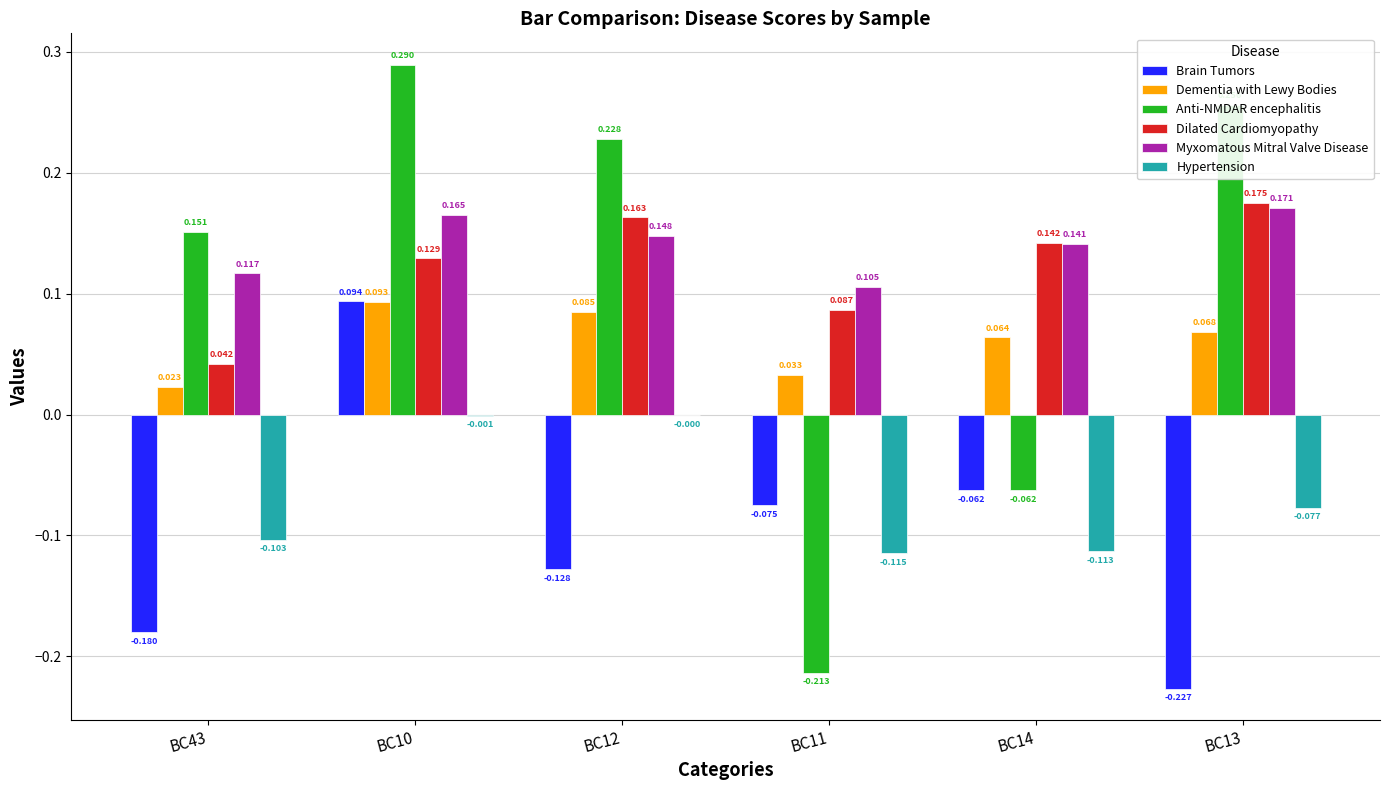

Does the chart contain stacked bars?

No